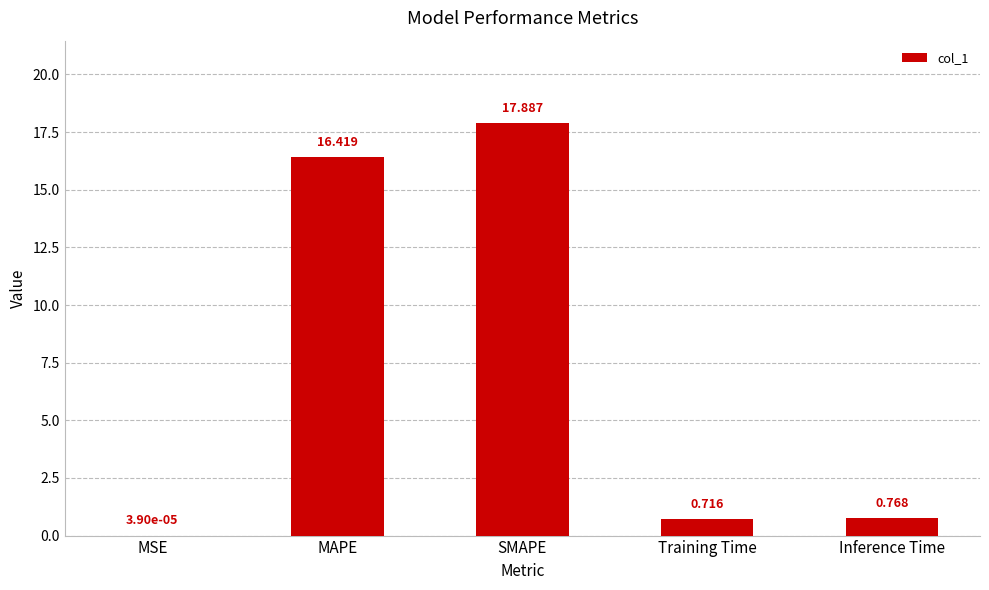

What is the greatest value displayed?

17.9